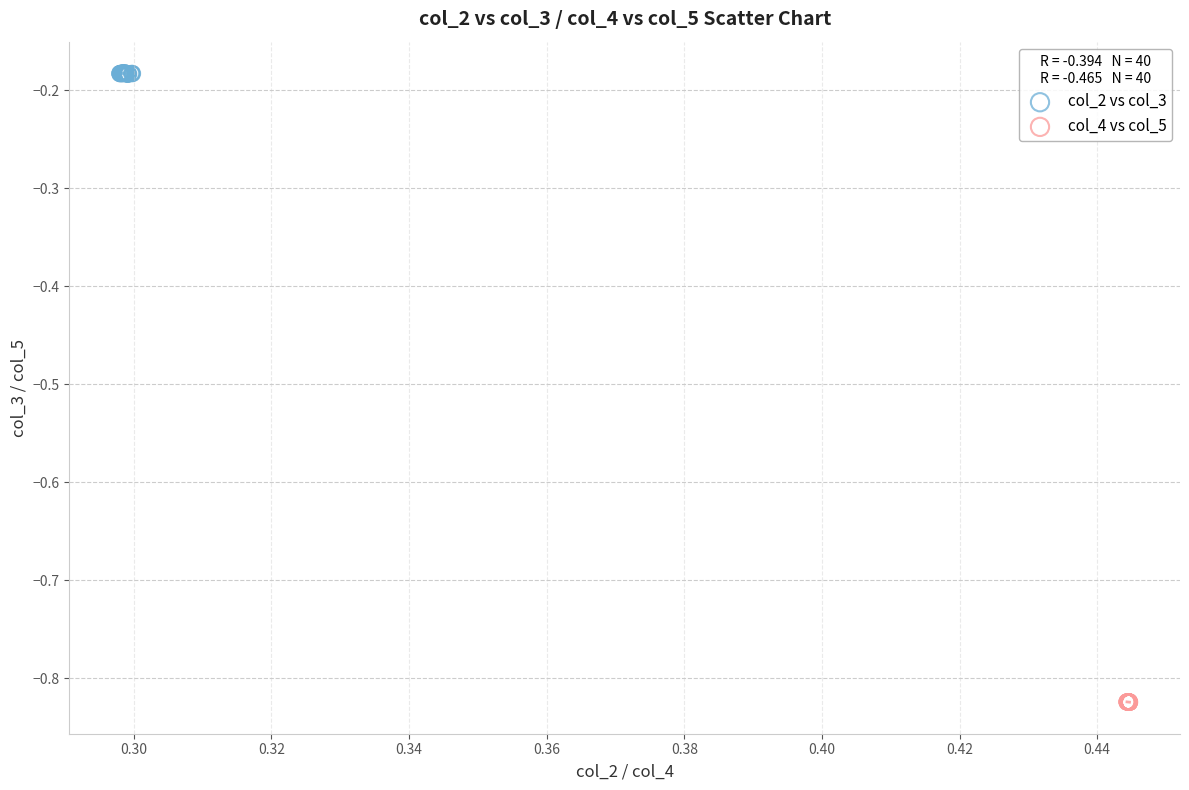

Which series contains the highest Y value?

col_2 vs col_3